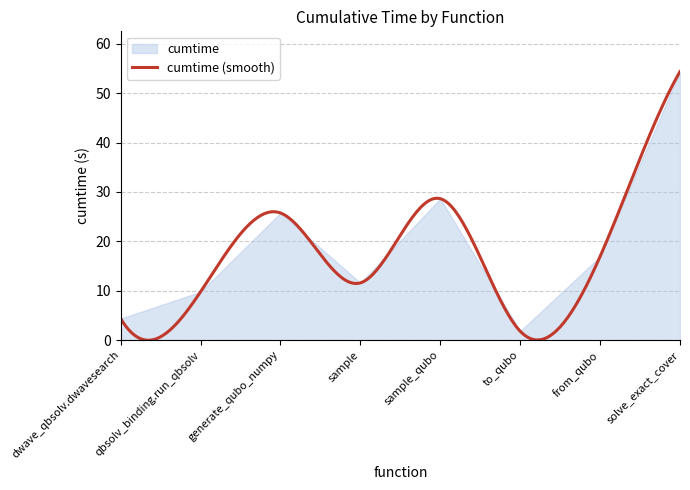

What is the difference between the values at to_qubo and from_qubo?

15.1